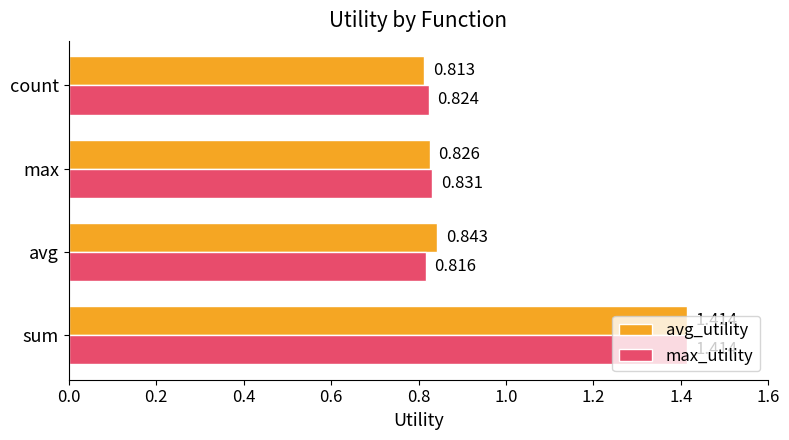

Which series has the largest total across all categories?

avg_utility